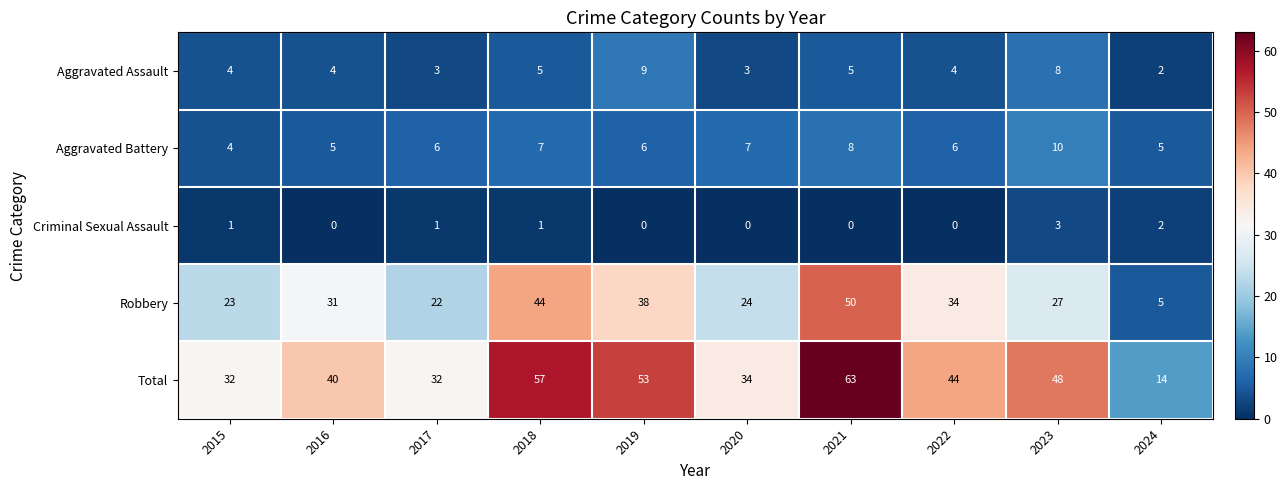

The value of Aggravated Battery at 2015 is 7. True or false?

False